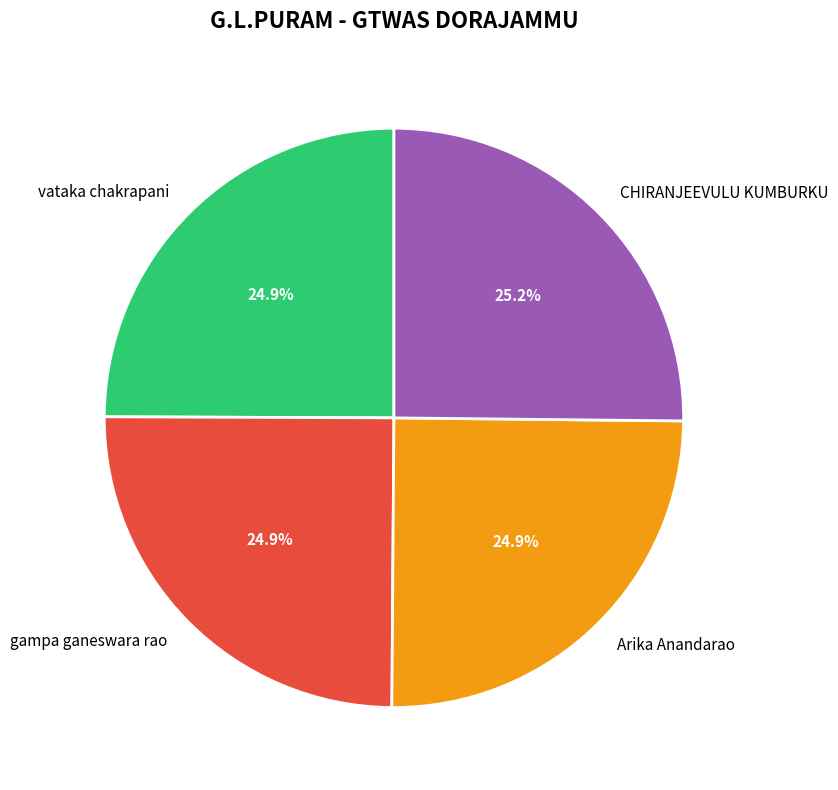

Is it true that Arika Anandarao is 16% of the pie?

False